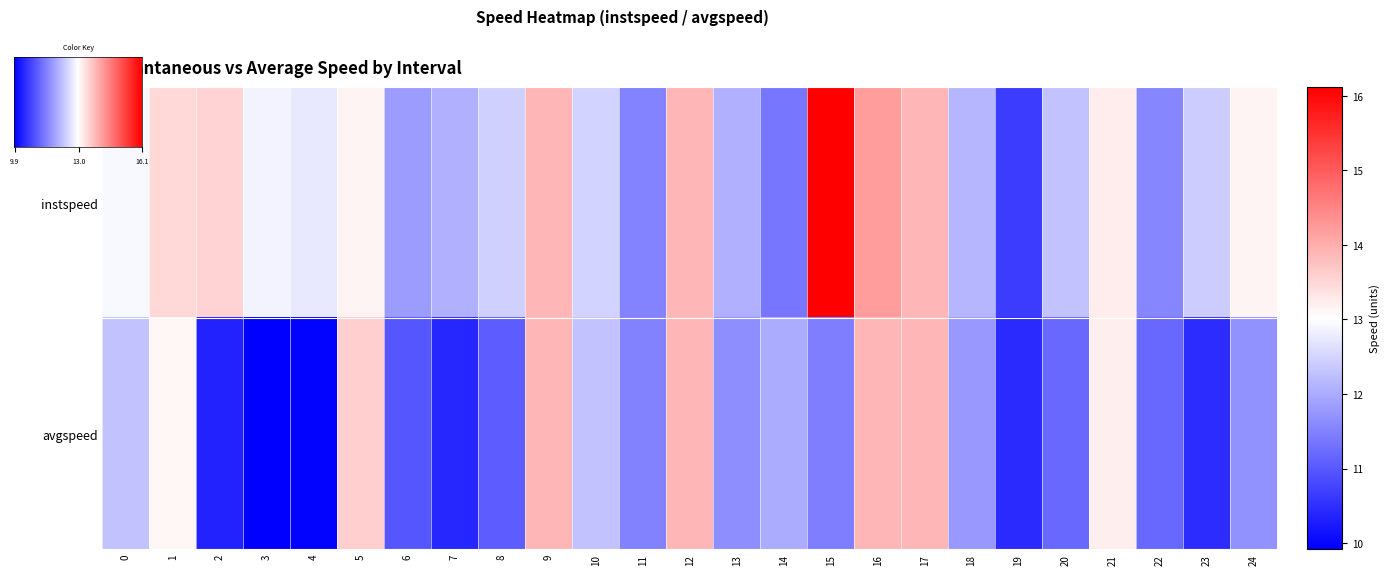

What is the difference between the highest and lowest values at 14?

0.6